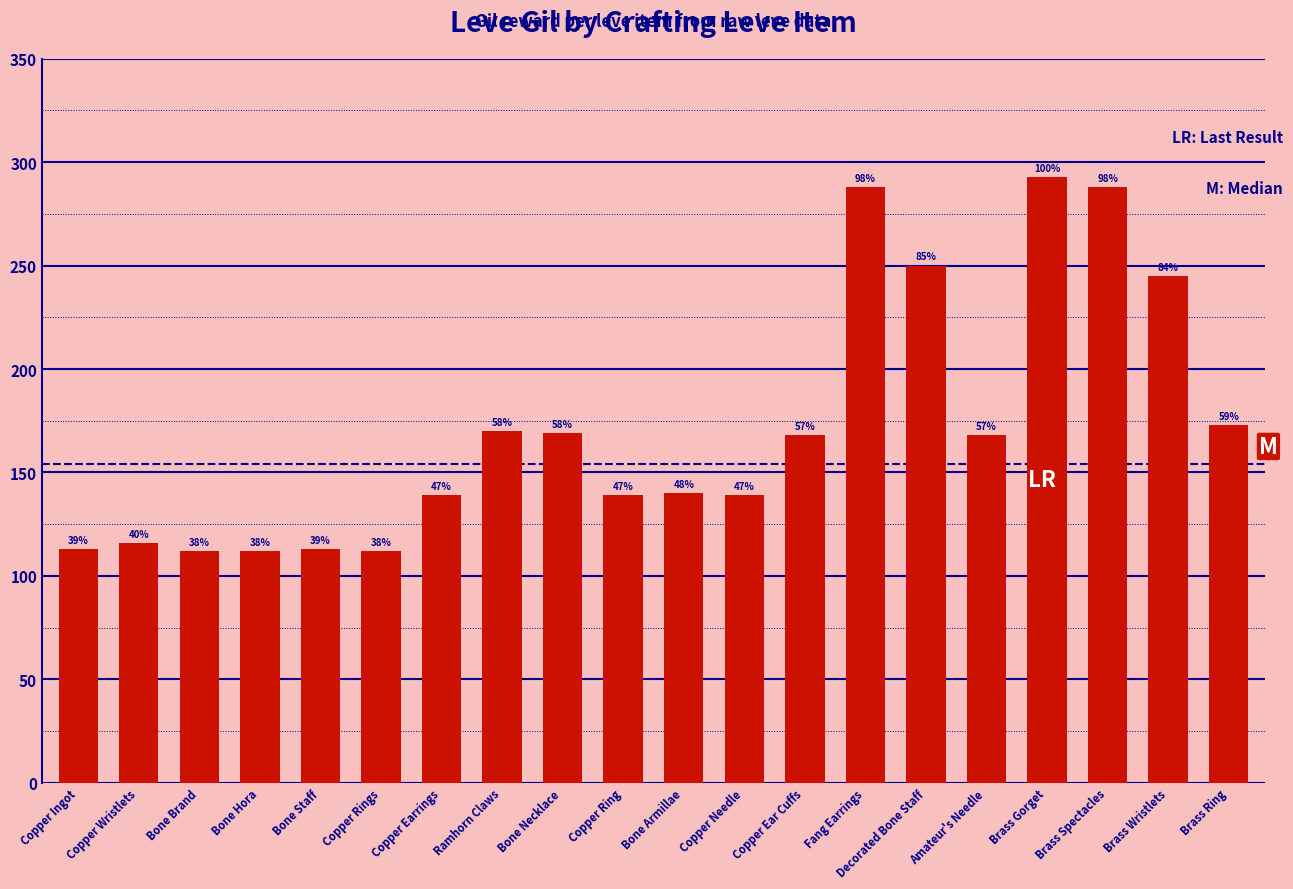

Does the chart contain any negative values?

No